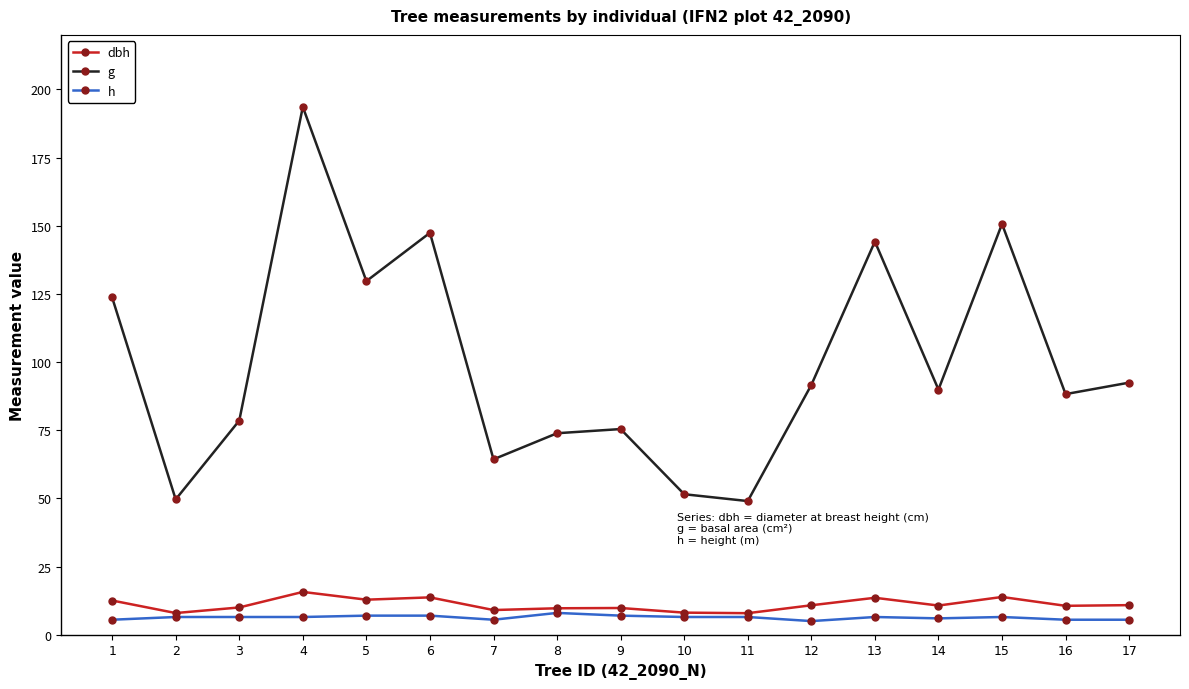

What is the sum of all h values?

107.5